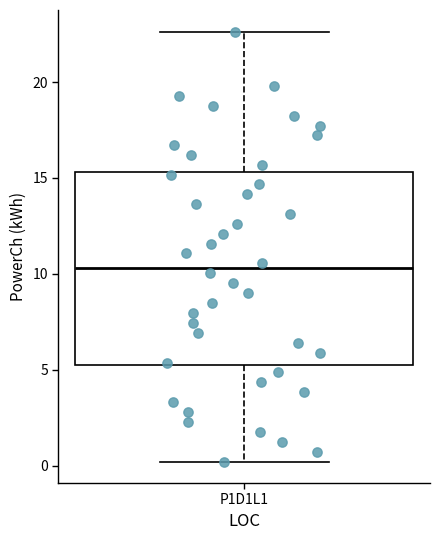

Read this box plot against the y-axis: the position of the median line, the range covered by the box, and the ends of both whiskers. The values are not printed on the chart, so give them approximately, as read against the axis.

median 10.5, box 5.0 to 15.5, whiskers 0.0 to 22.5